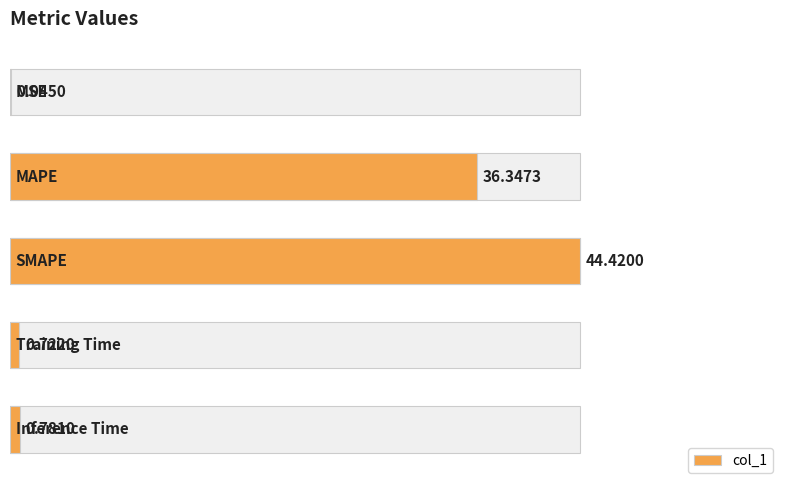

How many categories are shown in the chart?

5